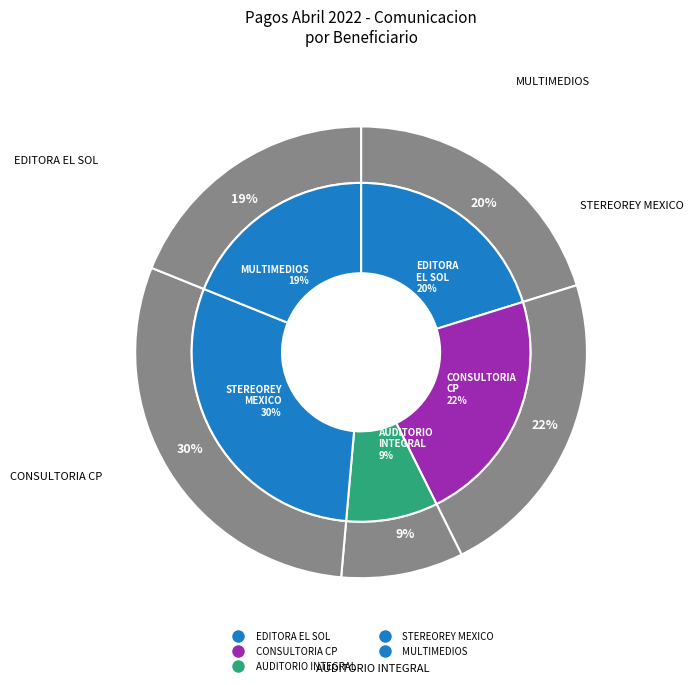

To the nearest percent, what is the difference between the AUDITORIO INTEGRAL, S.A. DE C.V. and EDITORA EL SOL, S.A. DE C.V. slice percentages?

11%